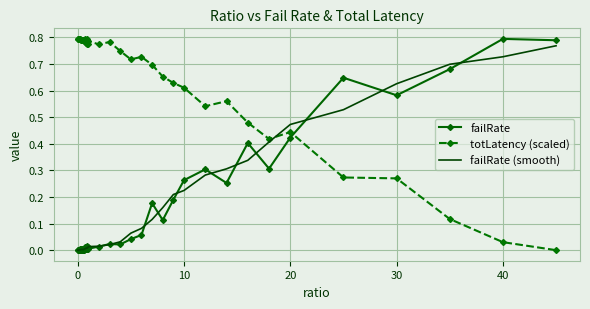

Count the number of data series in this chart.

3